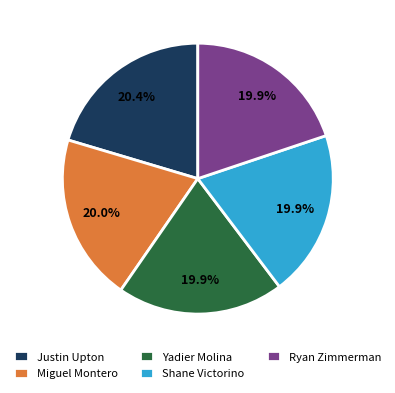

Does Ryan Zimmerman represent more than half of the total?

No